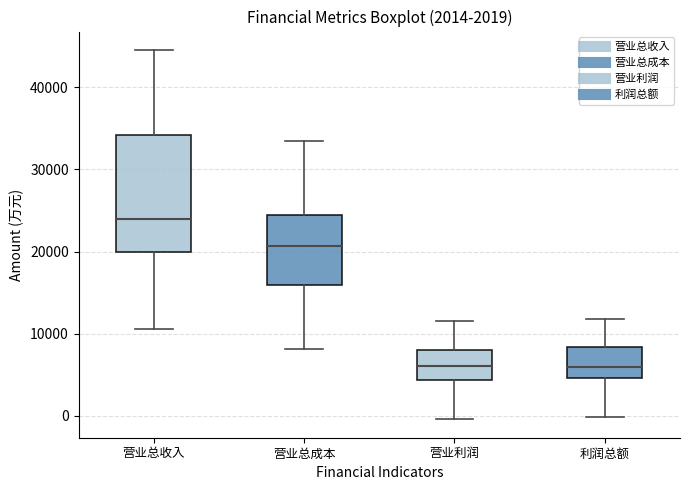

Comparing the boxes themselves (not the whiskers), which one is the tallest?

营业总收入